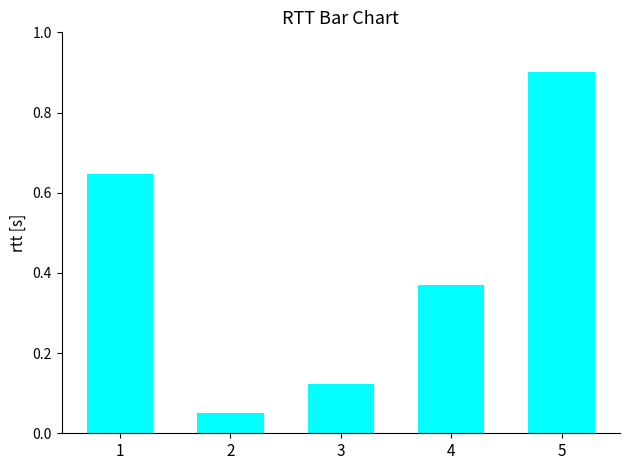

Which has a higher value, 4 or 3?

4